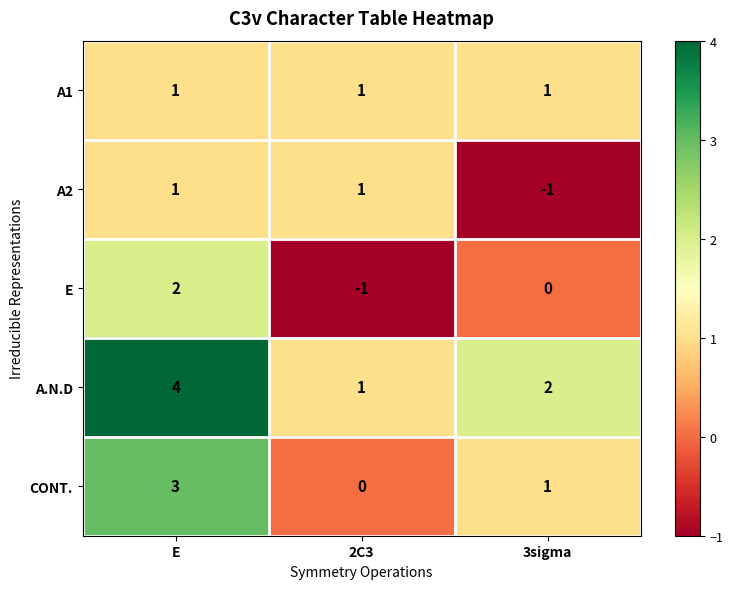

How many categories are shown in the chart?

3